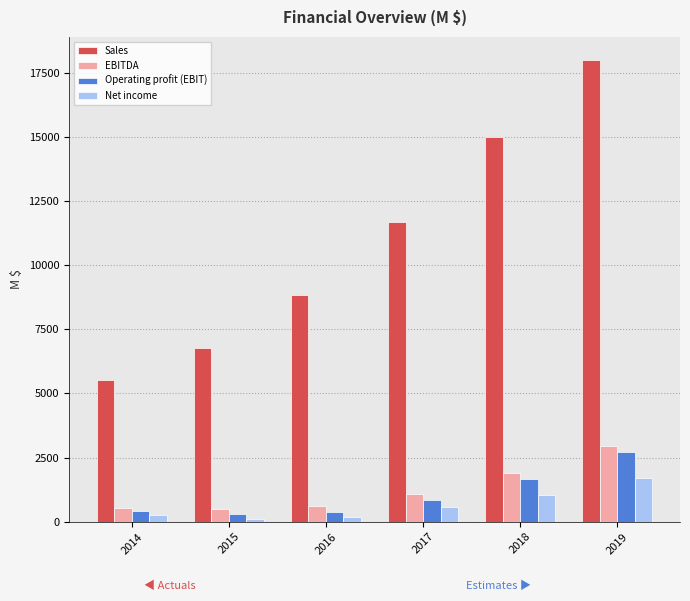

At which category is the sum across all series the highest?

2019